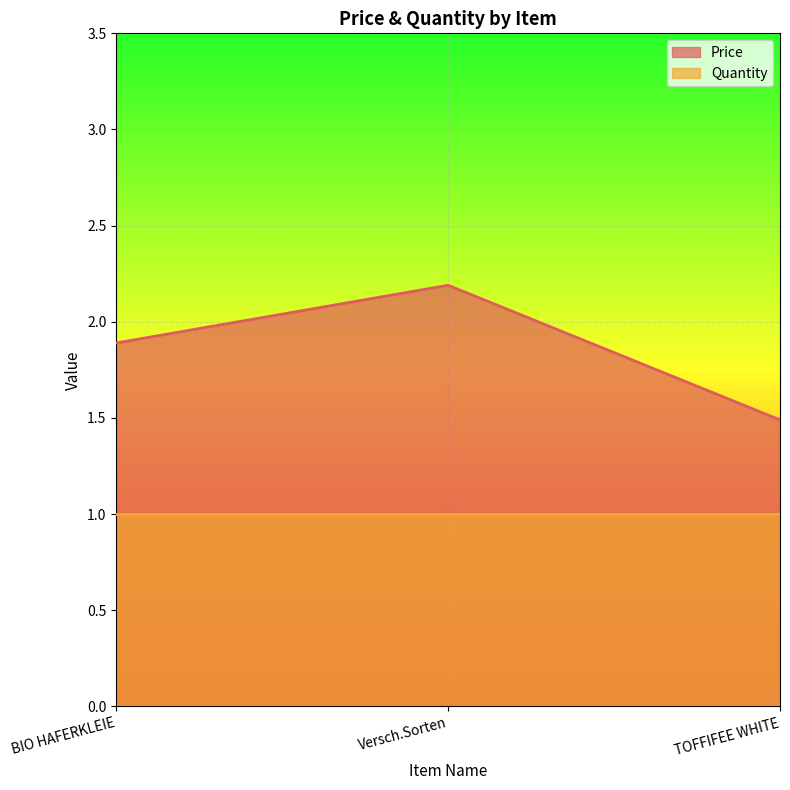

Approximately how many times larger is the value at BIO HAFERKLEIE compared to TOFFIFEE WHITE?

1.3